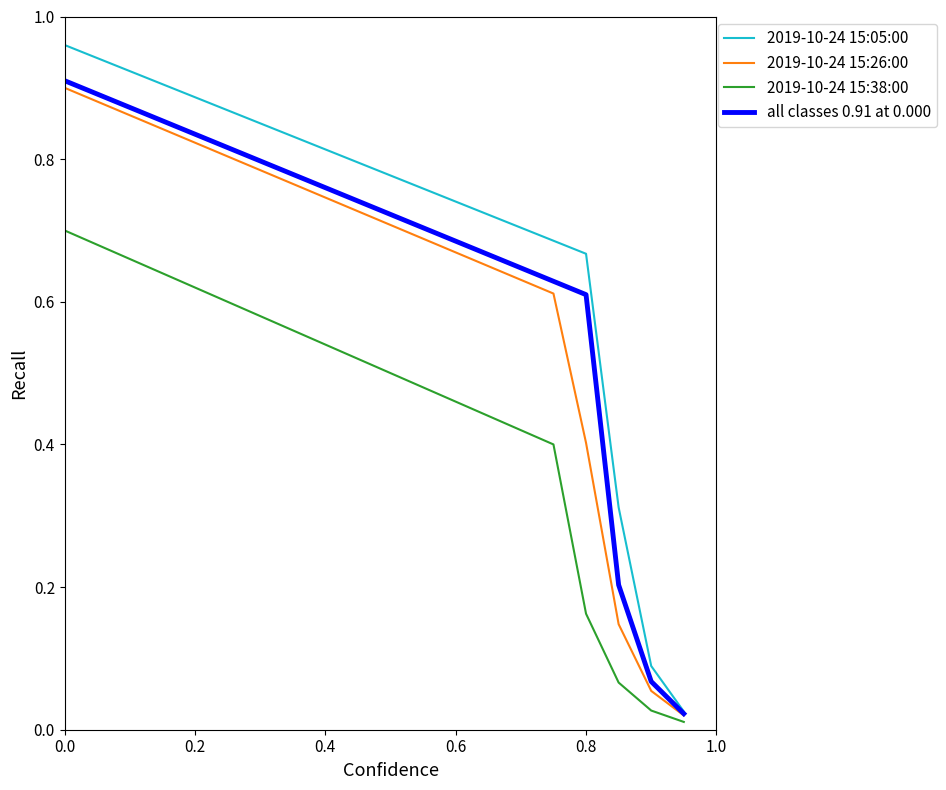

Which series has the largest total across all categories?

2019-10-24 15:05:00